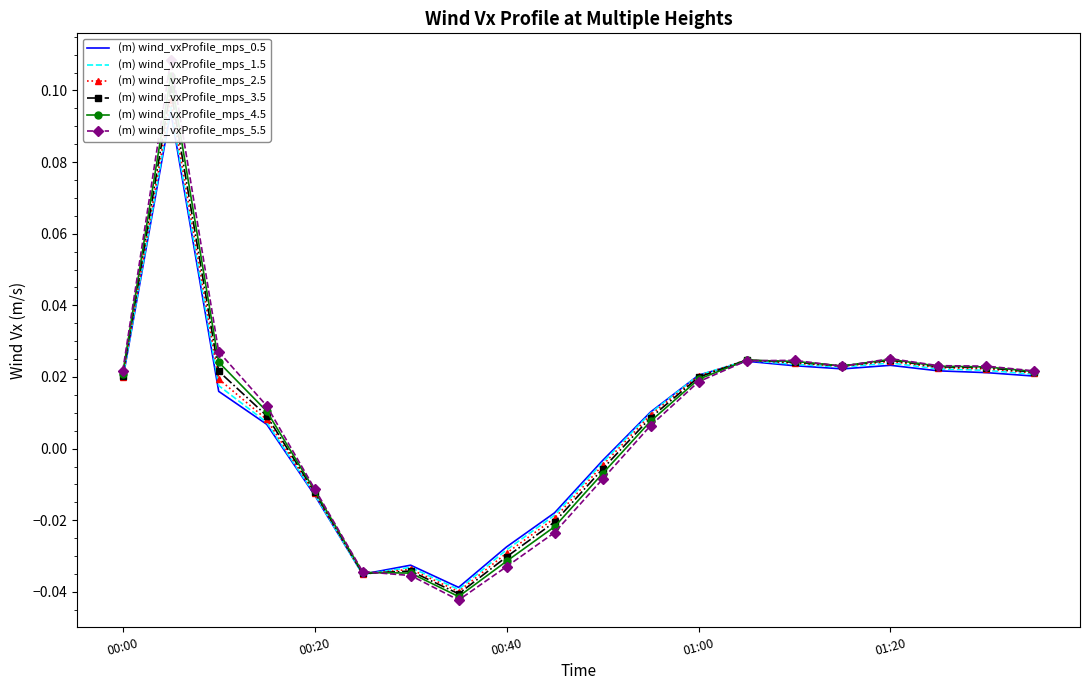

What are all the series names shown in the legend?

(m) wind_vxProfile_mps_0.5, (m) wind_vxProfile_mps_1.5, (m) wind_vxProfile_mps_2.5, (m) wind_vxProfile_mps_3.5, (m) wind_vxProfile_mps_4.5, (m) wind_vxProfile_mps_5.5